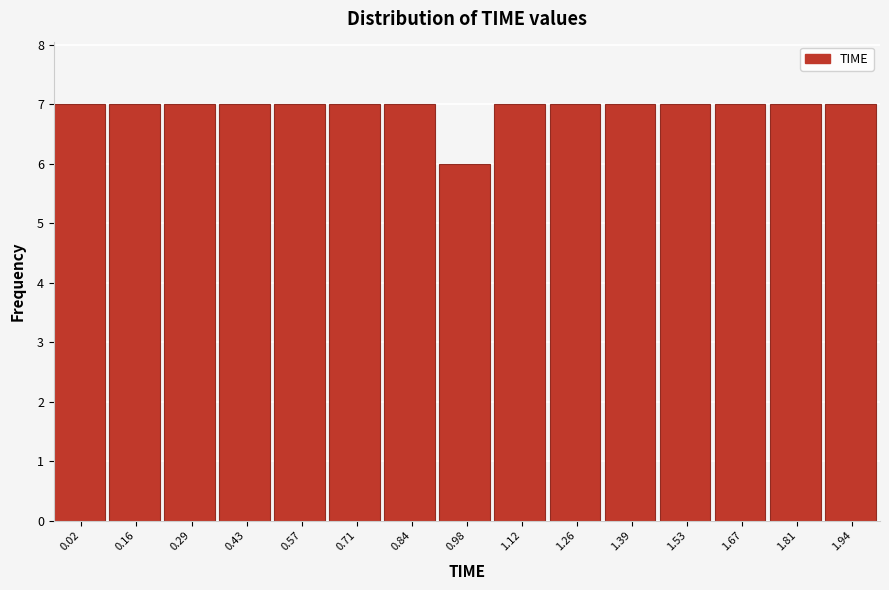

Reading left to right, what are all the values shown in this chart?

0.02=7	0.16=7	0.29=7	0.43=7	0.57=7	0.71=7	0.84=7	0.98=6	1.12=7	1.26=7	1.39=7	1.53=7	1.67=7	1.81=7	1.94=7